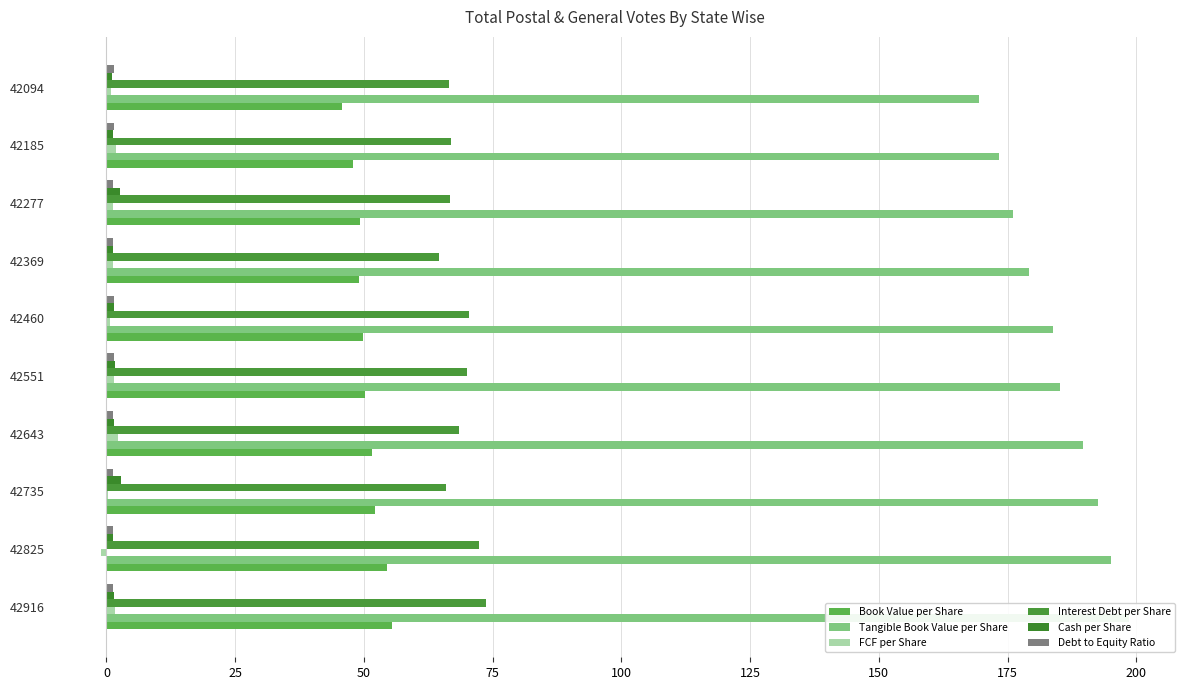

Is the value of Debt to Equity Ratio at 42643 greater than the value of FCF per Share at 42277?

Yes